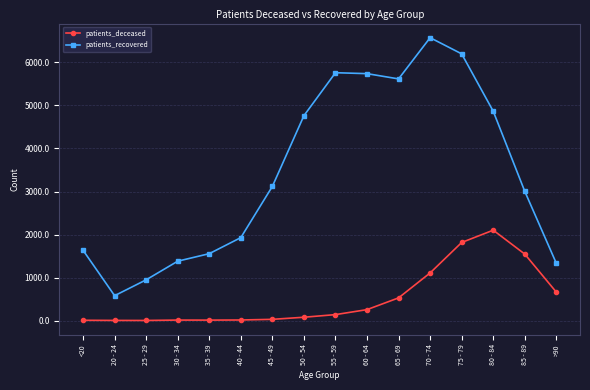

What is the value of the patients_recovered point at the 1st from the left?

1634